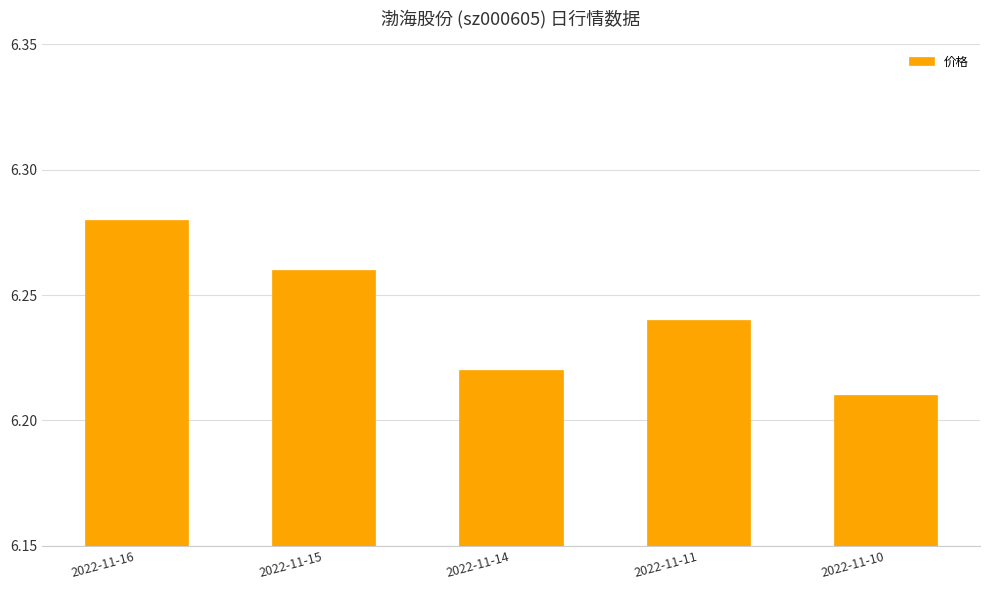

How many bars are there in total?

5